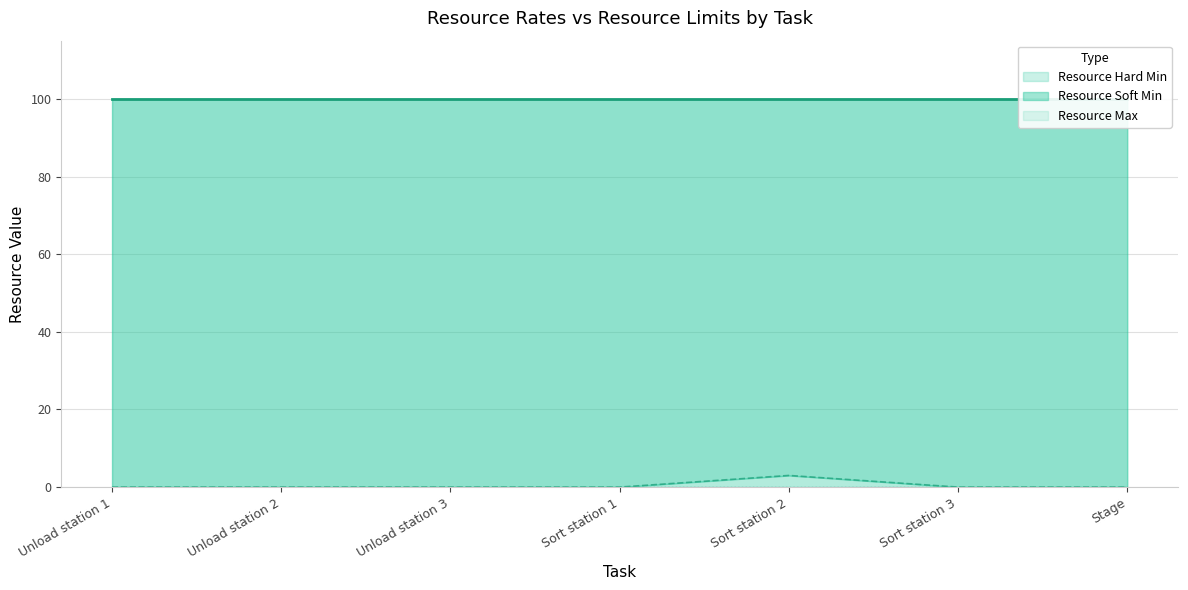

Is the value of Resource Hard Min at Sort station 1 greater than the value of Resource Soft Min at Sort station 2?

No